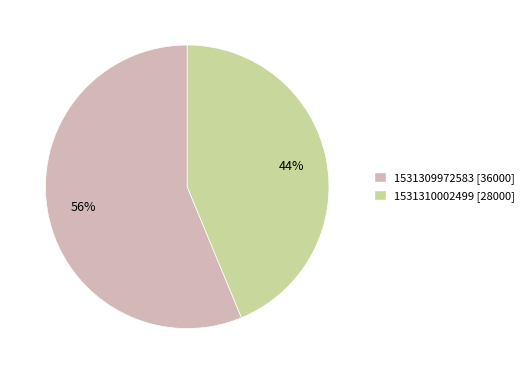

To the nearest percent, what percentage of the pie is 1531309972583 [36000]?

56%